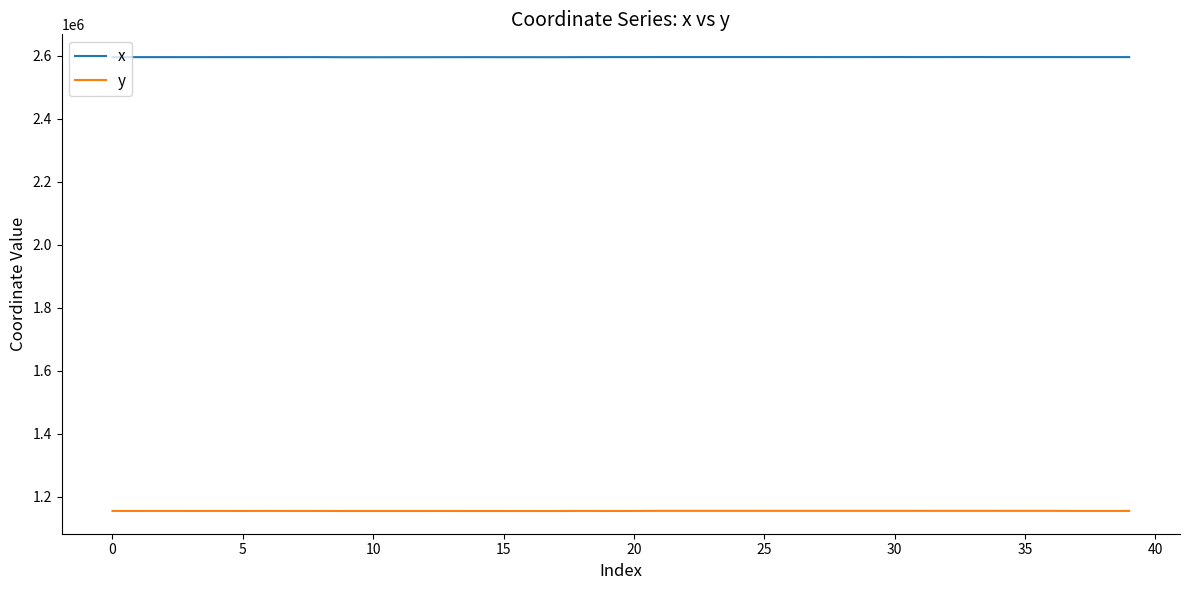

What is the lowest value of the y series?

1153975.4